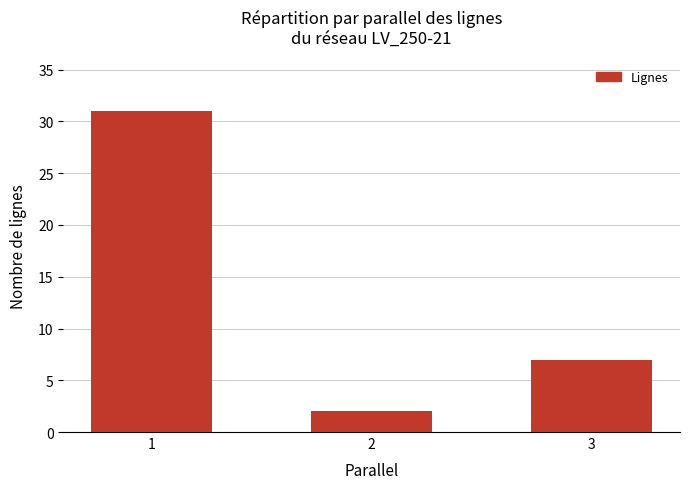

What is the value of the 3rd bar from the left?

7